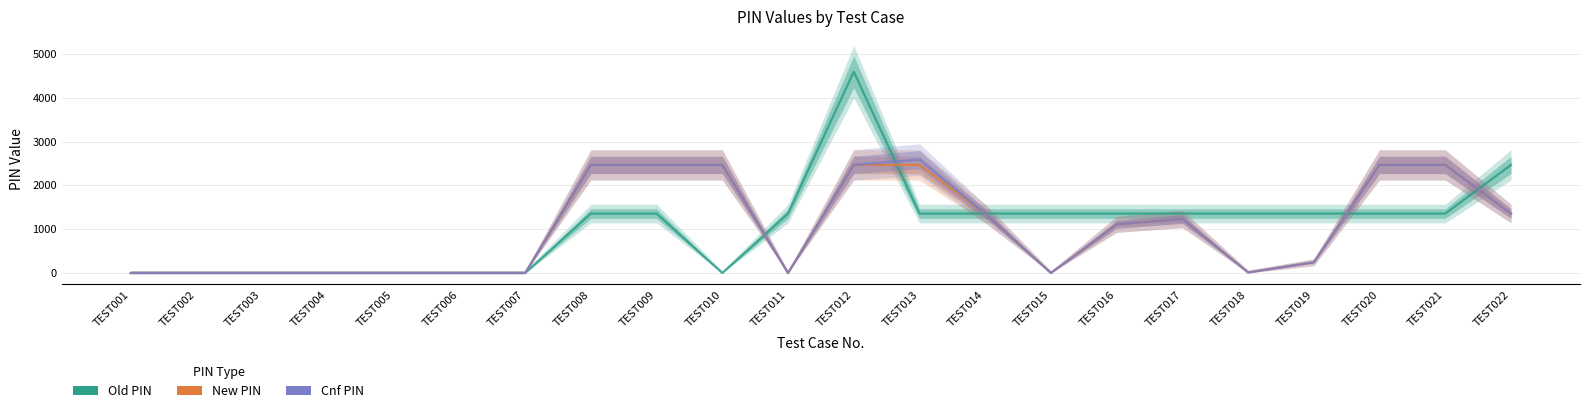

Which label corresponds to the largest value in the chart?

TEST012